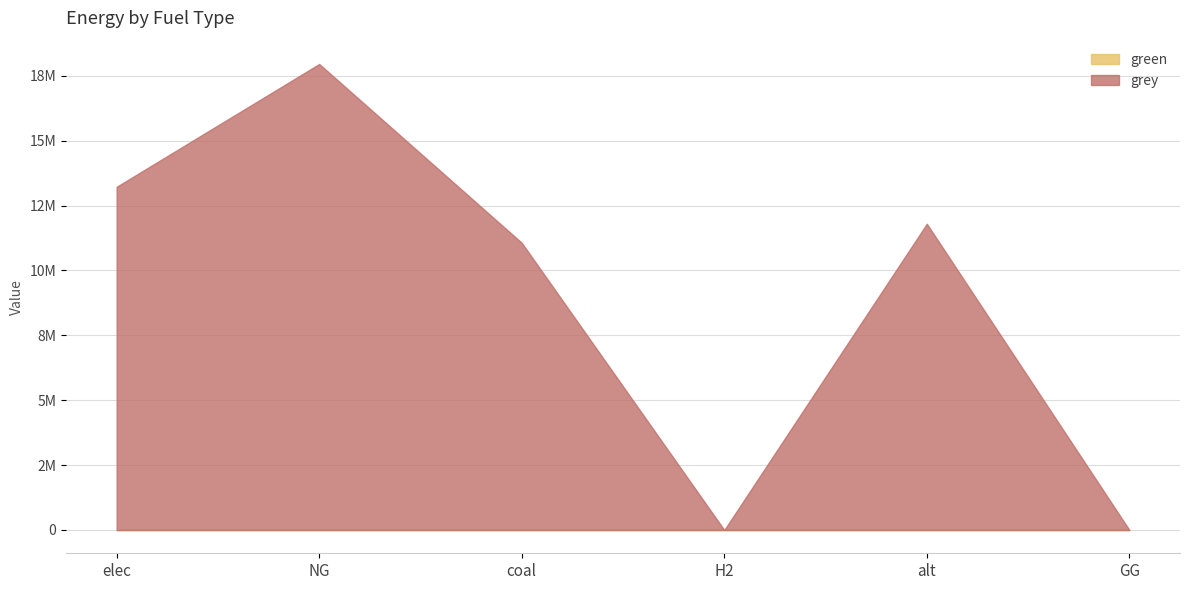

Does the chart have visible grid lines?

Yes